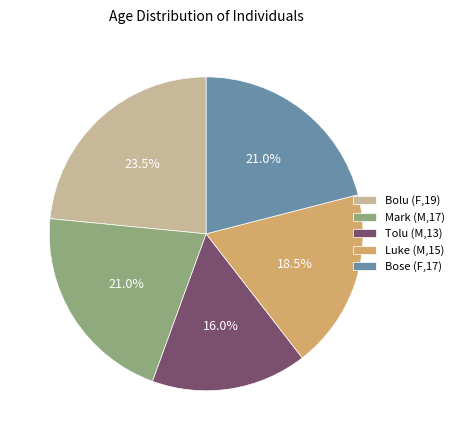

How many segments does this pie chart have?

5